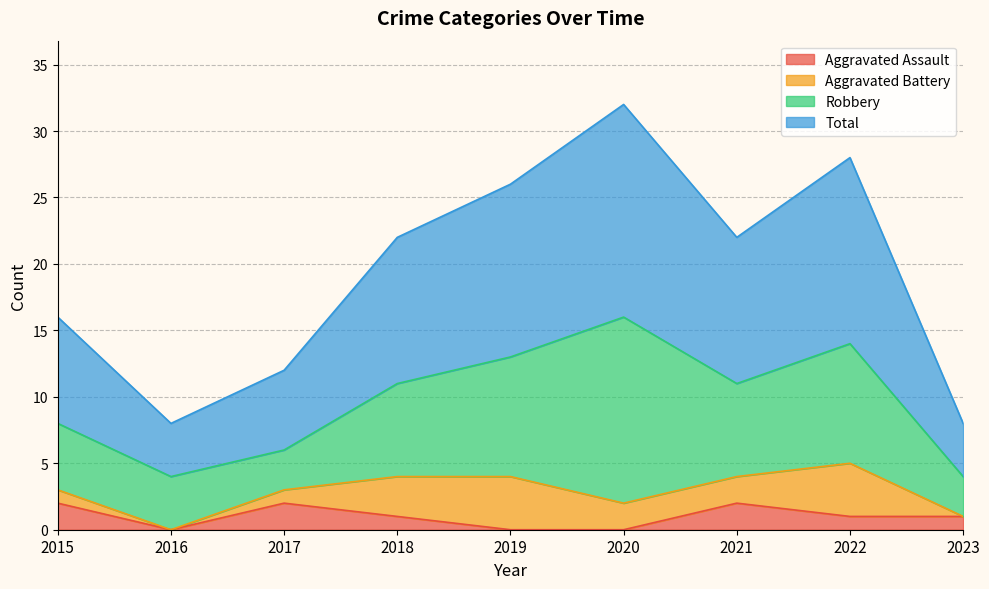

Does the chart display data point markers on the line(s)?

No